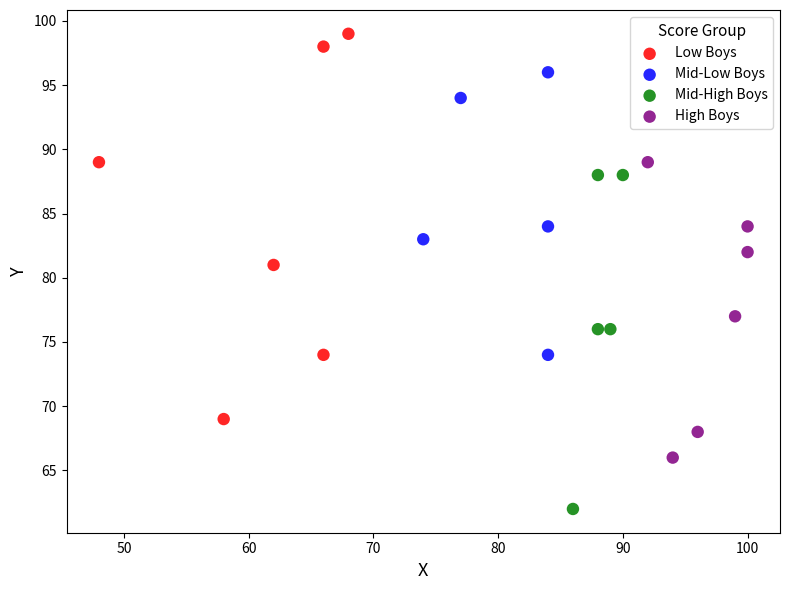

Which series has the widest spread of Y values?

Low Boys